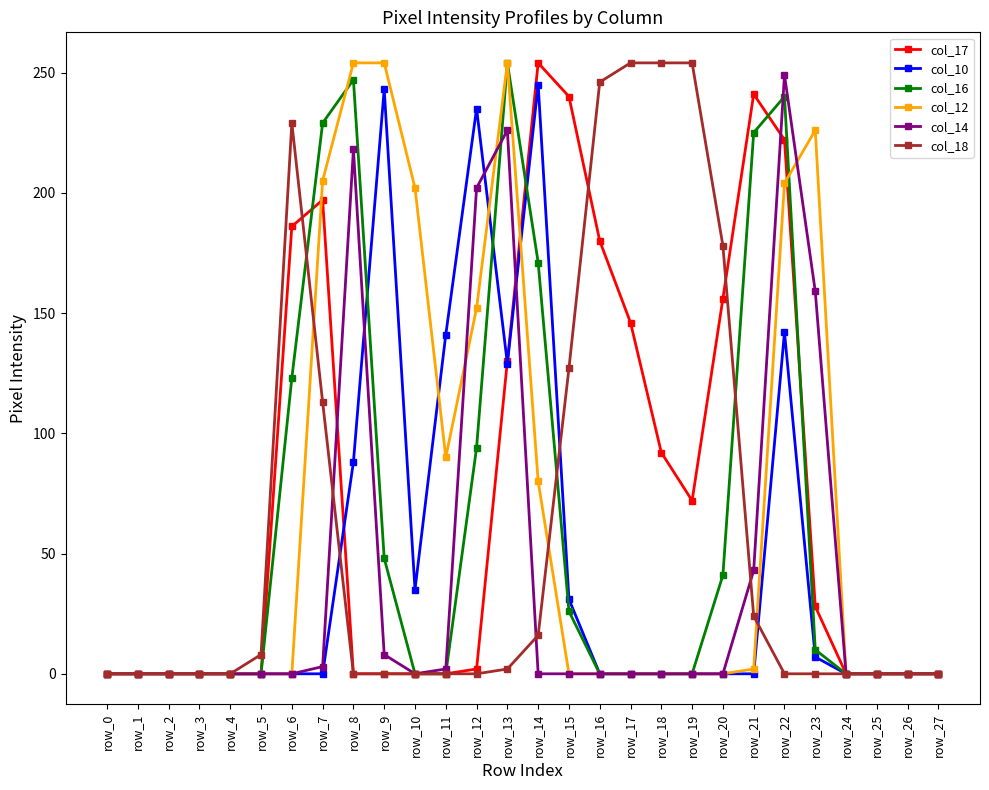

The col_16 series shows 0 at row_11. True or false?

True